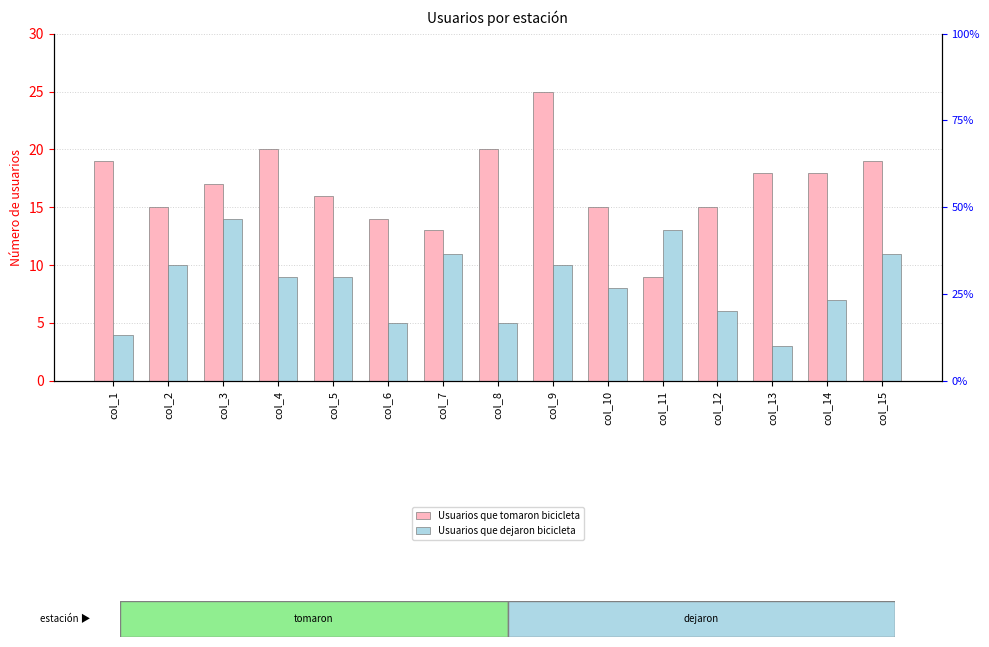

Reading left to right, what are all the values shown in this chart?

Usuarios que tomaron bicicleta: 19	15	17	20	16	14	13	20	25	15	9	15	18	18	19
Usuarios que dejaron bicicleta: 4	10	14	9	9	5	11	5	10	8	13	6	3	7	11